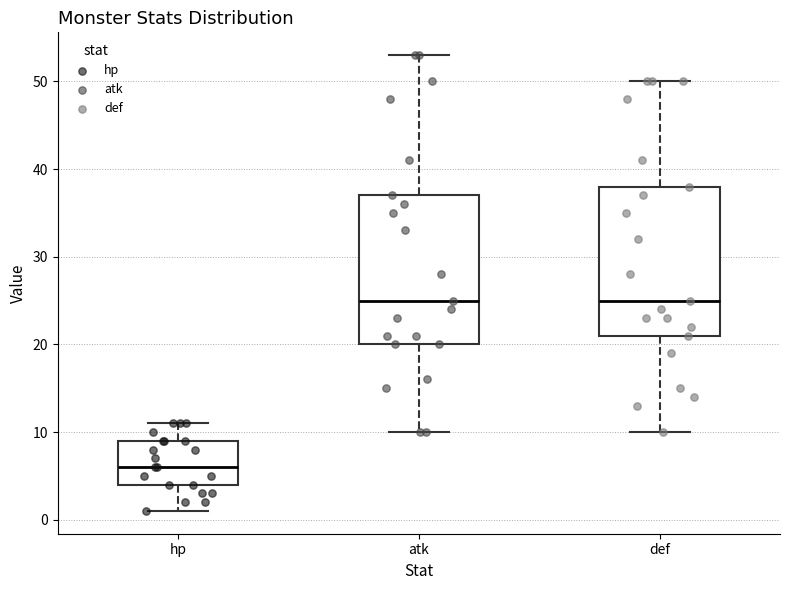

Reading left to right, transcribe this box plot: for each box, give where its median line is, the range the box spans, and where its two whiskers end, as read against the y-axis. The values are not printed on the chart, so give them approximately, as read against the axis.

hp: median 6, box 4 to 9, whiskers 1 to 11
atk: median 25, box 20 to 37, whiskers 10 to 53
def: median 25, box 21 to 38, whiskers 10 to 50